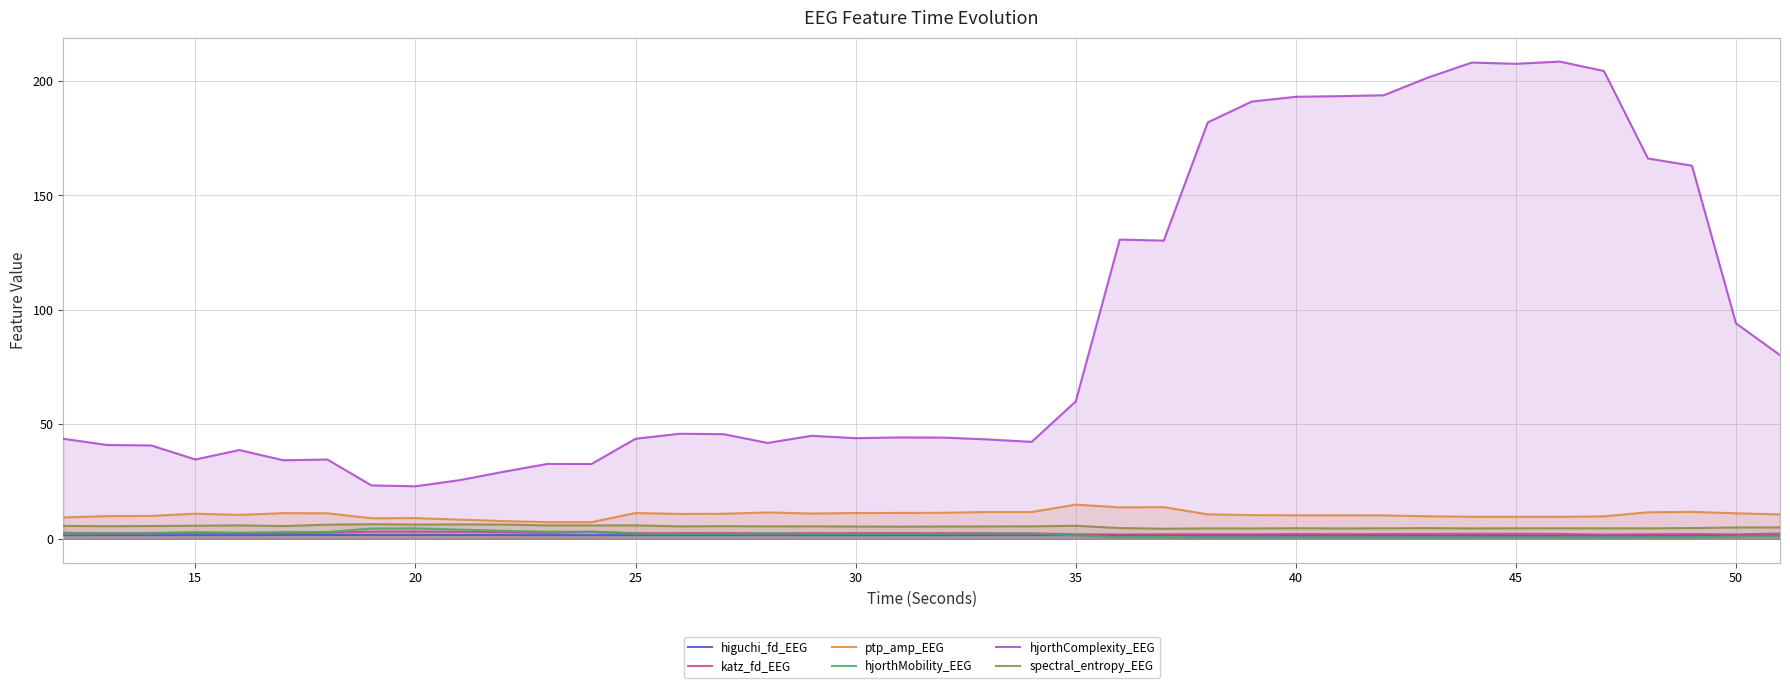

True or false: spectral_entropy_EEG and katz_fd_EEG cross at least once.

False